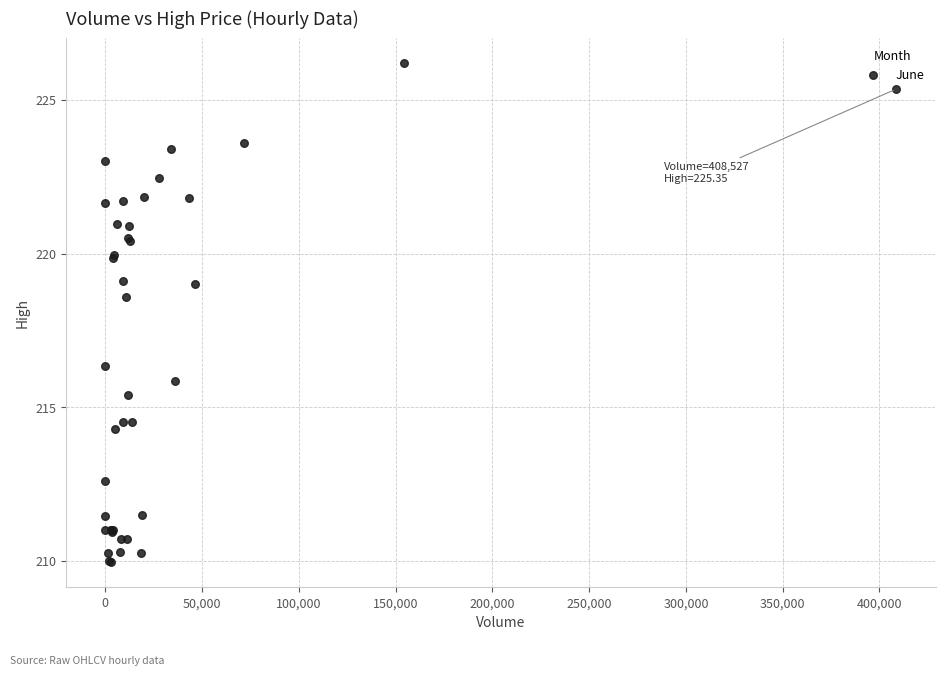

What Y value in the scatter plot is closest to 218?

218.6